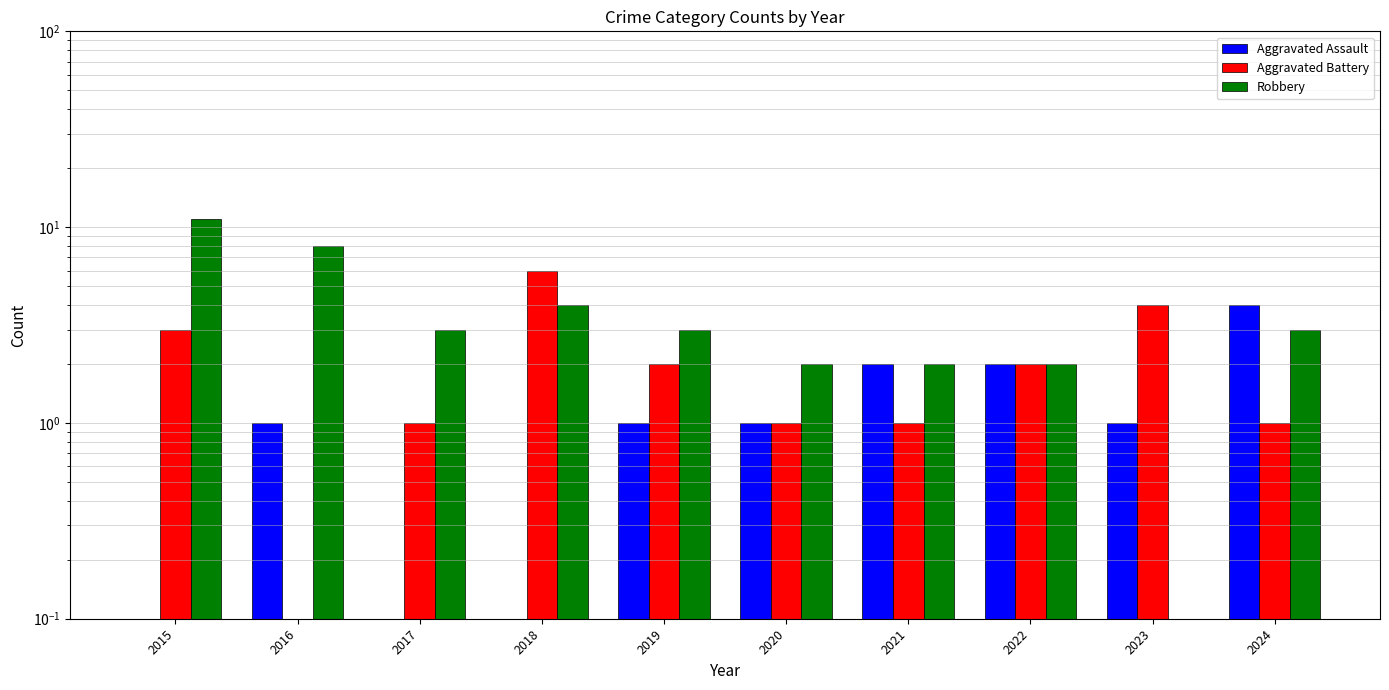

Reading right to left, what are all the values shown in this chart?

Aggravated Assault: 2024=4.0	2023=1.0	2022=2.0	2021=2.0	2020=1.0	2019=1.0	2018=0.1	2017=0.1	2016=1.0	2015=0.1
Aggravated Battery: 2024=1.0	2023=4.0	2022=2.0	2021=1.0	2020=1.0	2019=2.0	2018=6.0	2017=1.0	2016=0.1	2015=3.0
Robbery: 2024=3.0	2023=0.1	2022=2.0	2021=2.0	2020=2.0	2019=3.0	2018=4.0	2017=3.0	2016=8.0	2015=11.0